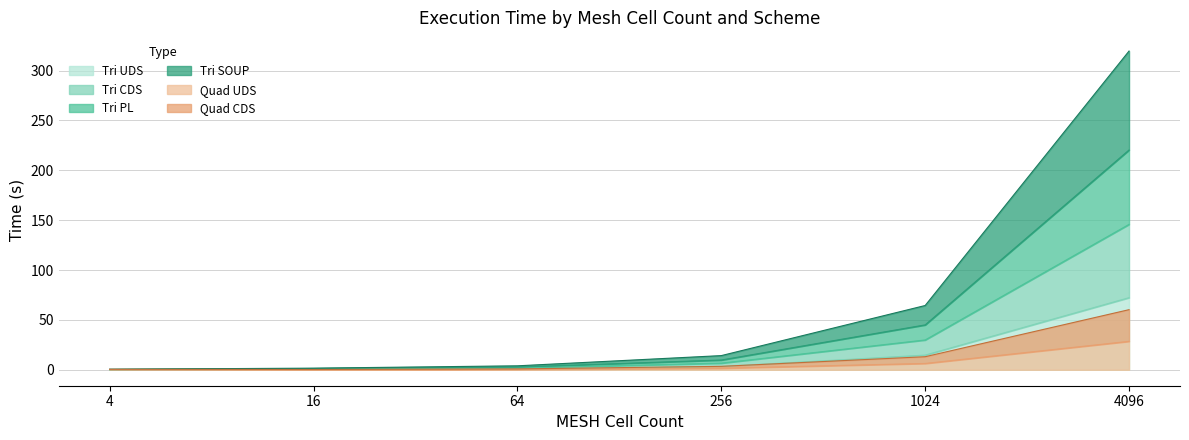

List the labels in order of Quad CDS value, smallest first.

16, 4, 64, 256, 1024, 4096